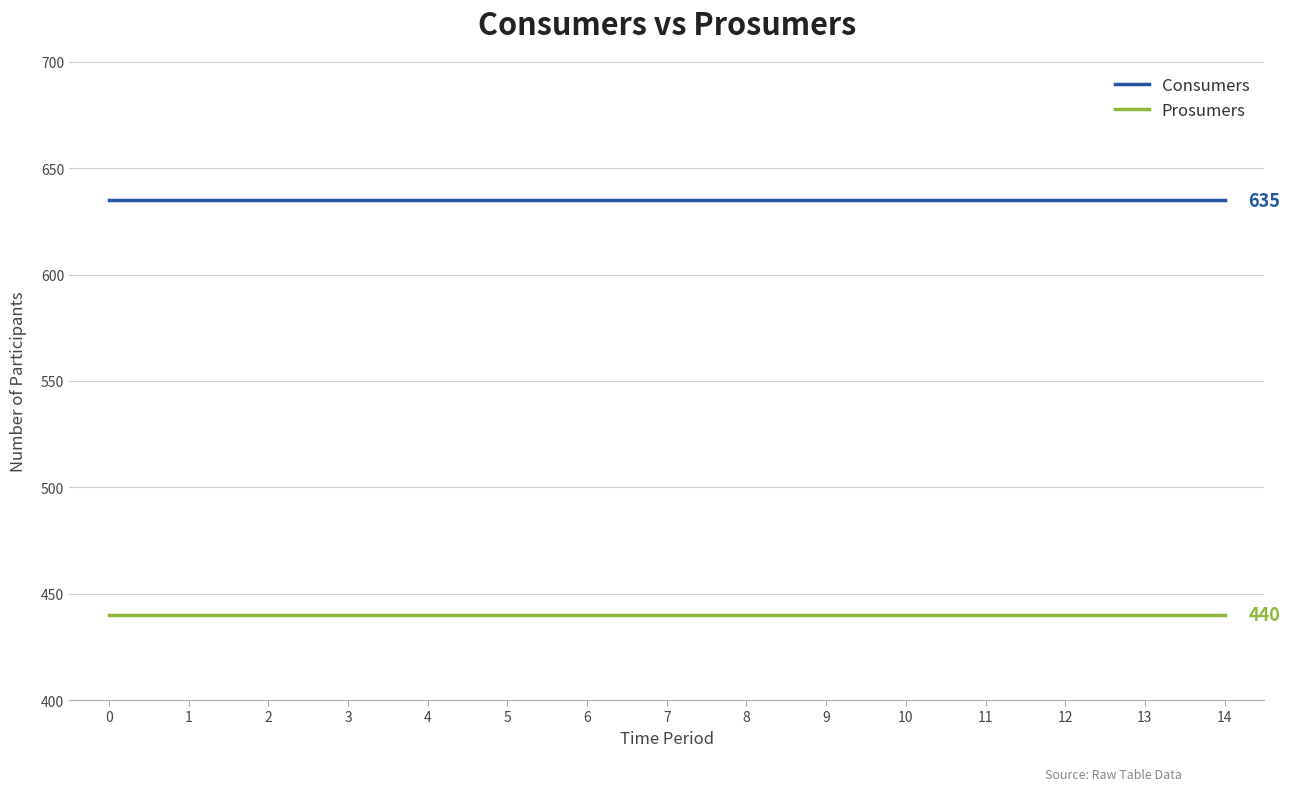

Reading left to right, what are all the values shown in this chart?

Consumers: 0=635	1=635	2=635	3=635	4=635	5=635	6=635	7=635	8=635	9=635	10=635	11=635	12=635	13=635	14=635
Prosumers: 0=440	1=440	2=440	3=440	4=440	5=440	6=440	7=440	8=440	9=440	10=440	11=440	12=440	13=440	14=440